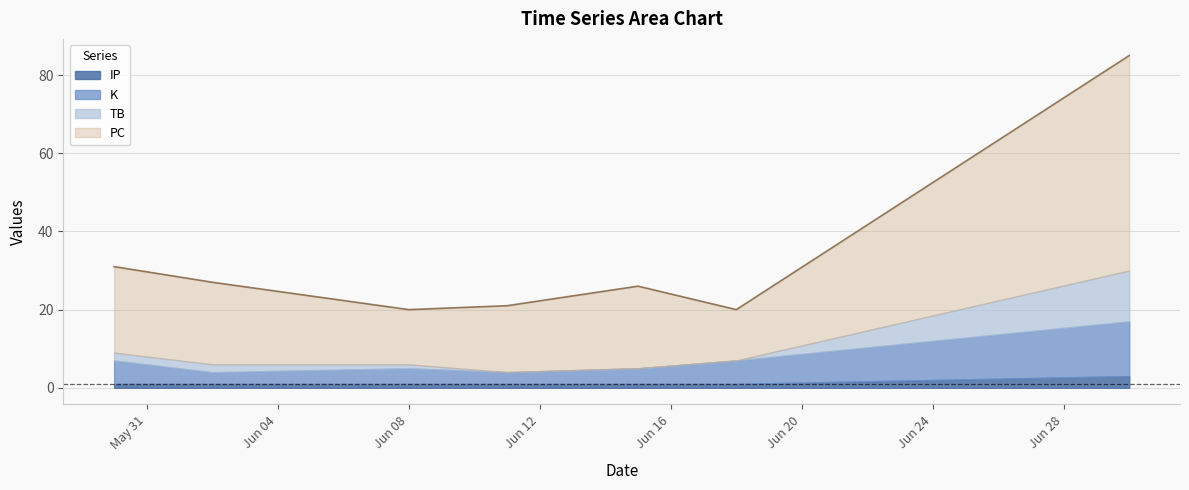

What is the value of the PC point at the 7th from the left?

55